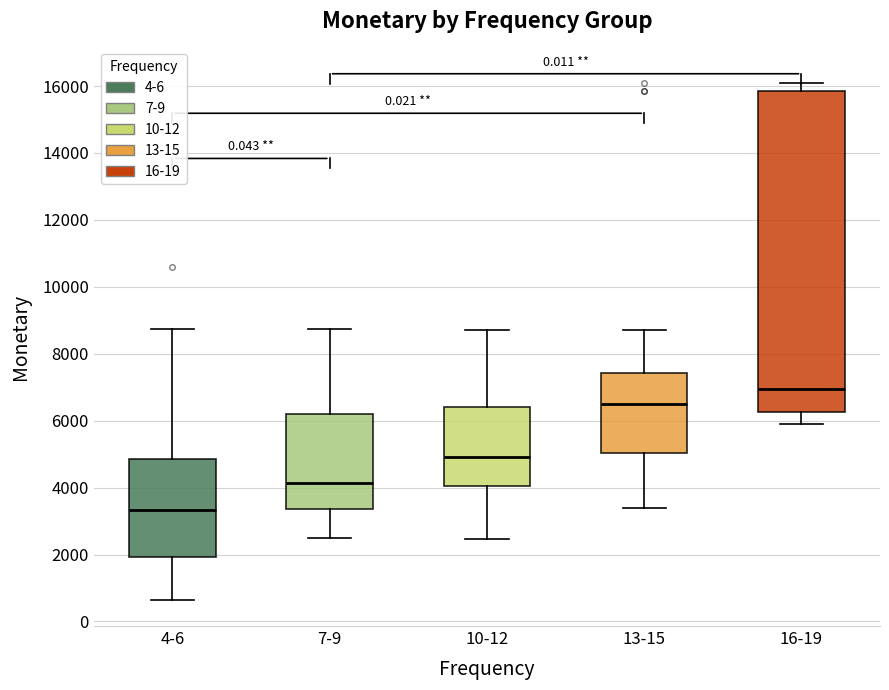

Reading left to right, read every box against the y-axis: the position of its median line, the range the box covers, and the ends of its whiskers. The values are not printed on the chart, so give them approximately, as read against the axis.

4-6: median 3400, box 2000 to 4800, whiskers 600 to 8800
7-9: median 4200, box 3400 to 6200, whiskers 2600 to 8800
10-12: median 5000, box 4000 to 6400, whiskers 2400 to 8800
13-15: median 6600, box 5000 to 7400, whiskers 3400 to 8800
16-19: median 7000, box 6200 to 15800, whiskers 6000 to 16200